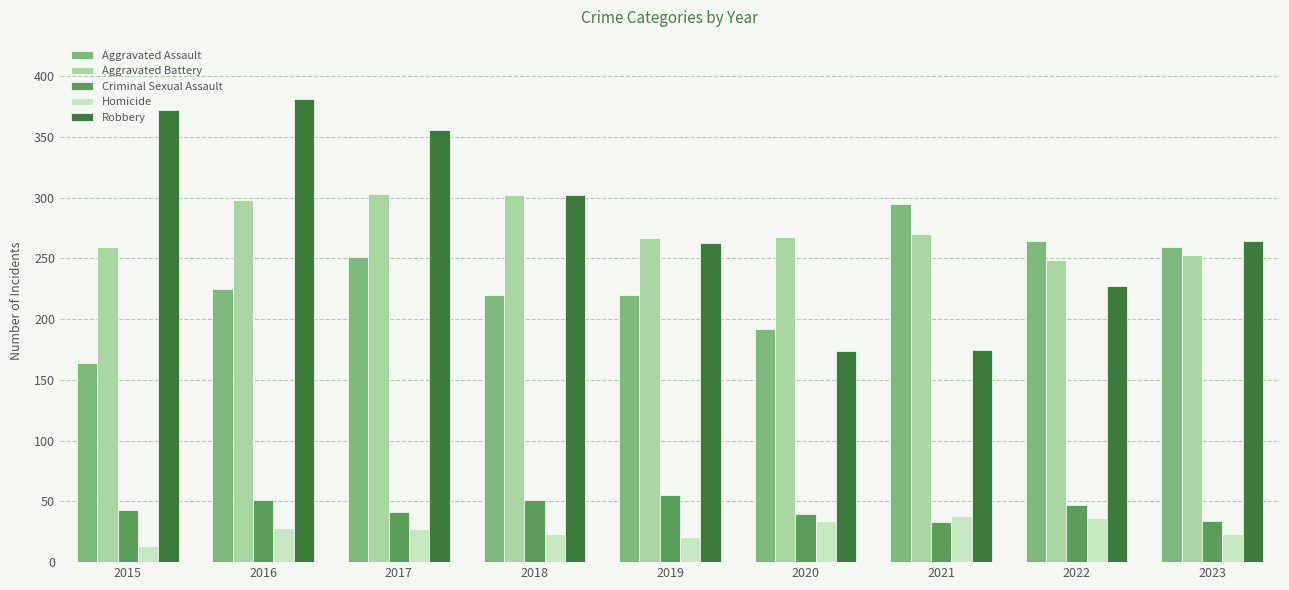

What is the value of the Criminal Sexual Assault bar at the 6th from the left?

40